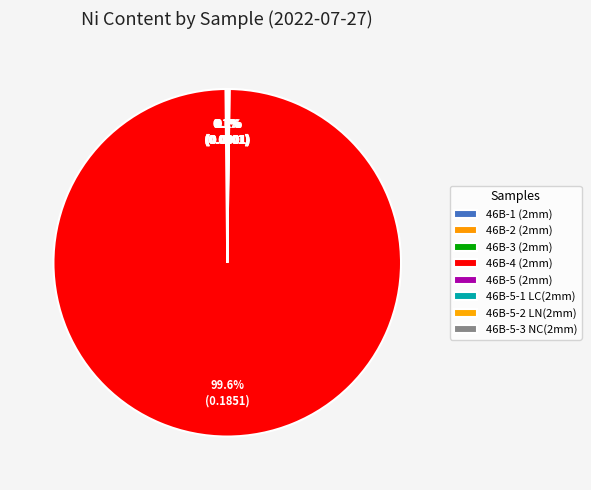

What is the smallest slice in the pie chart?

46B-1 (2mm)